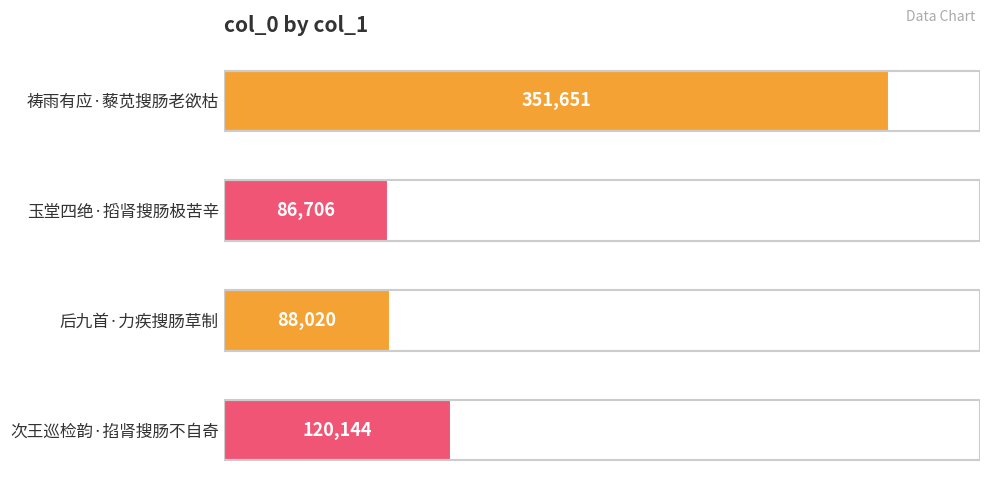

Reading top to bottom, transcribe all the data shown in this chart.

351651	86706	88020	120144